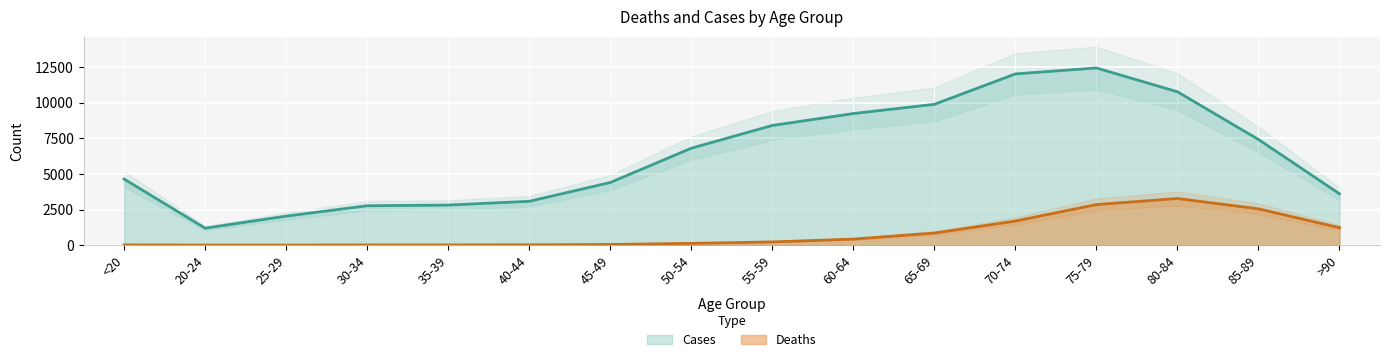

What are all the series names shown in the legend?

Deaths, Cases